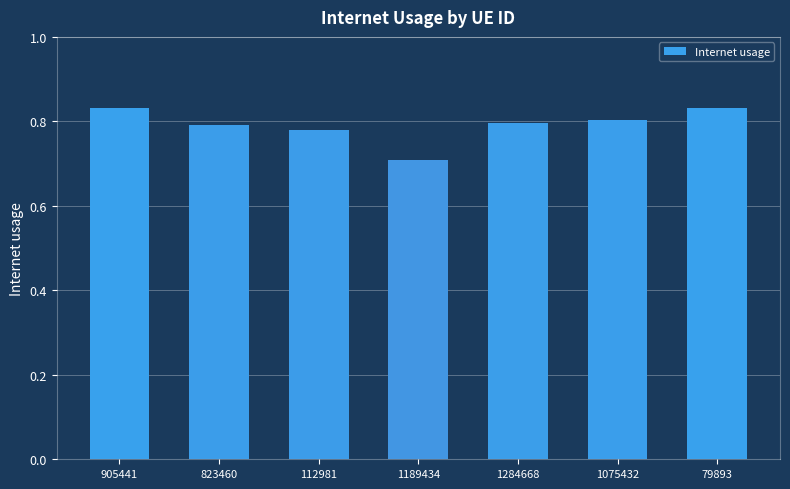

Is it true that the value at 1075432 is 0.8?

True